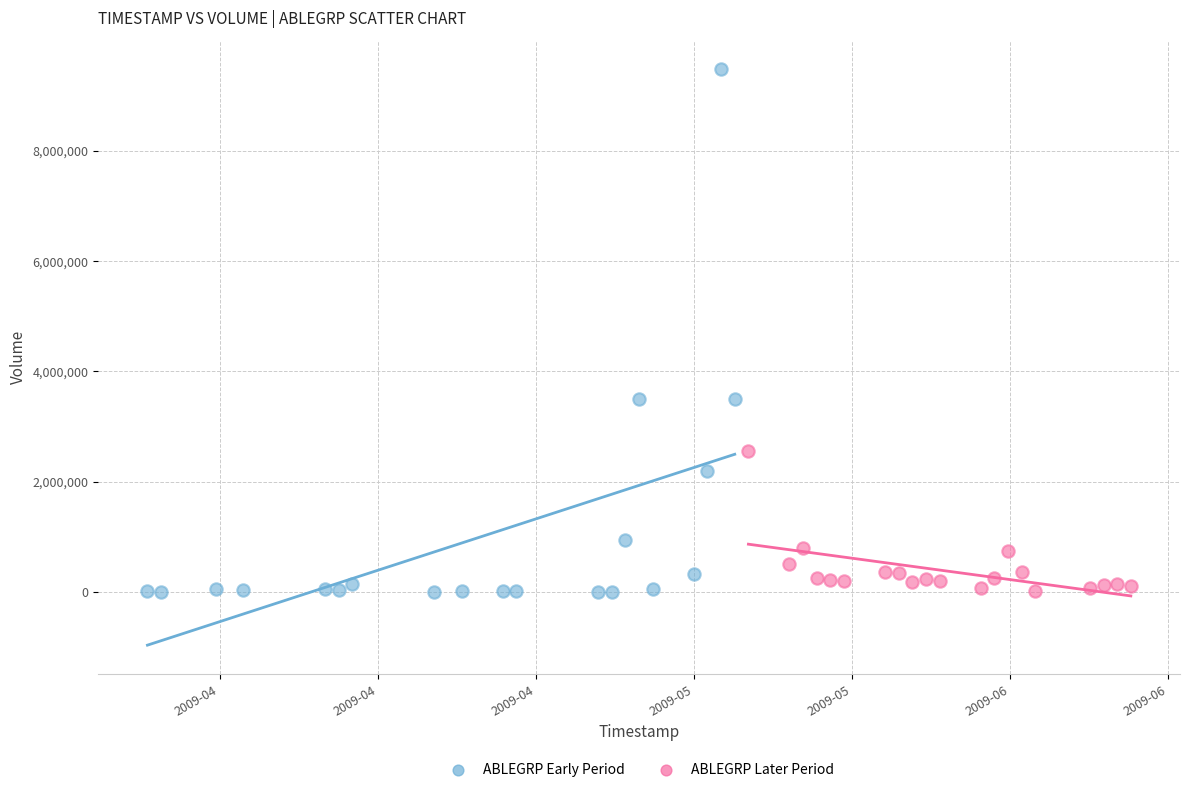

What are all the series names shown in the legend?

ABLEGRP Early Period, ABLEGRP Later Period